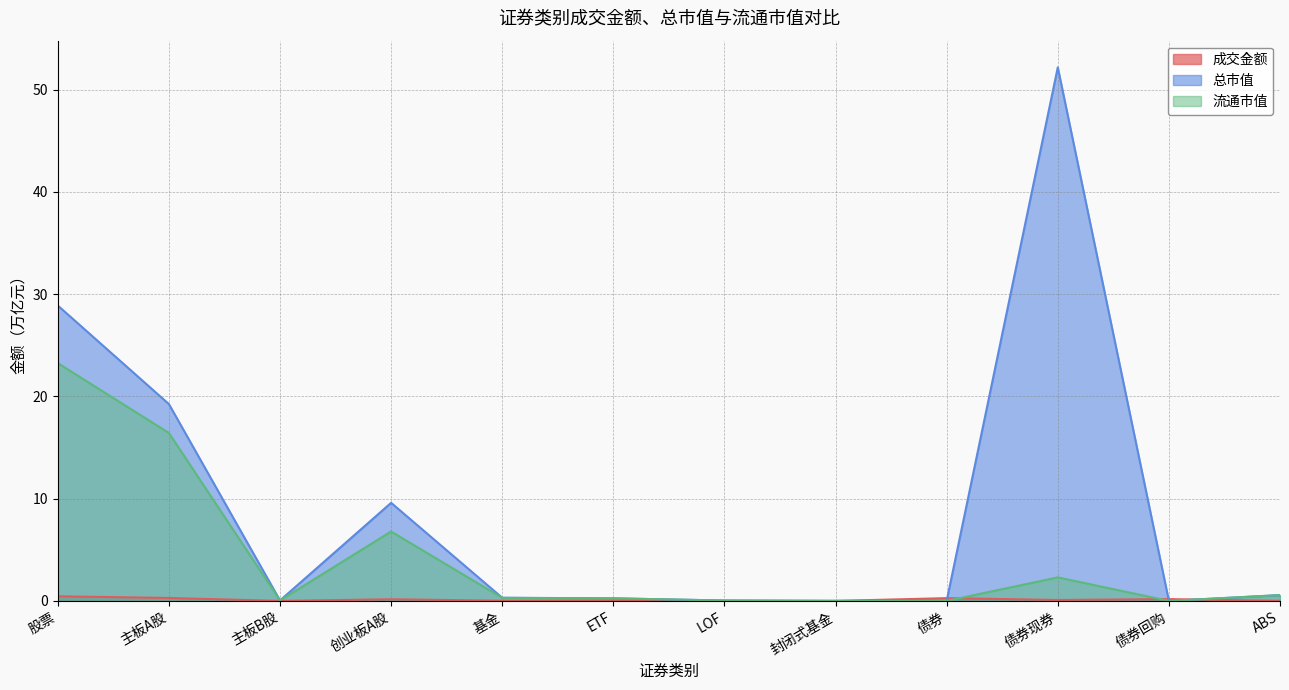

What position from the right is 创业板A股?

9